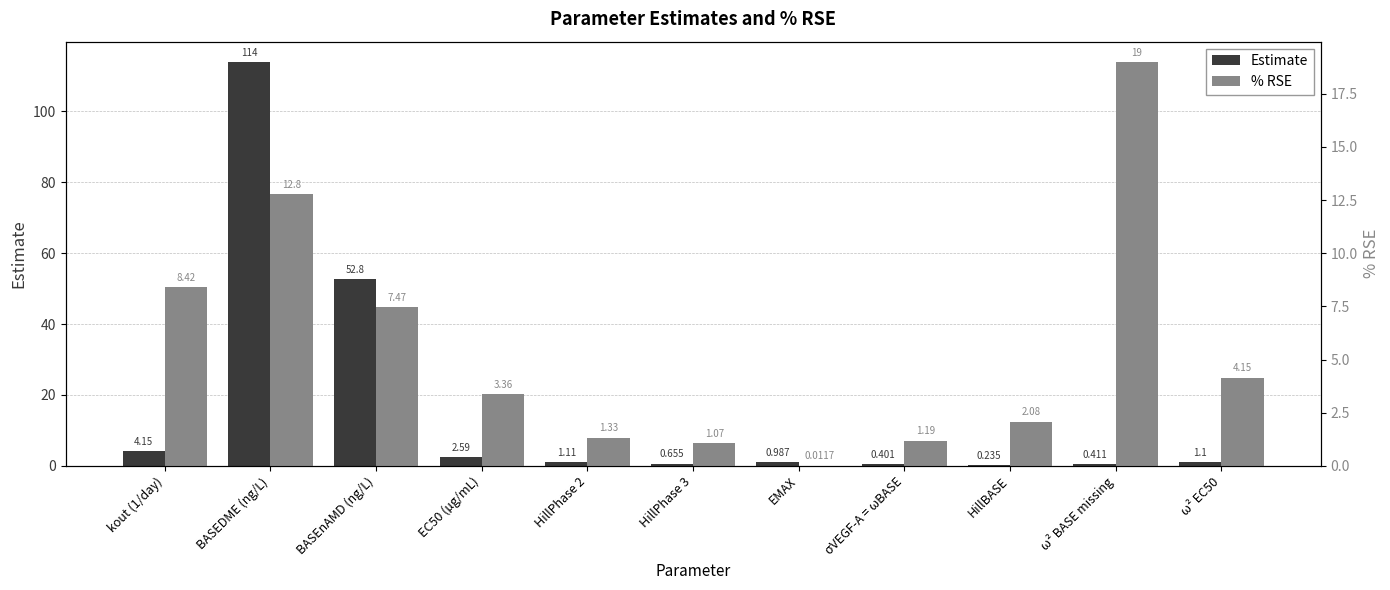

Rank the series at HillPhase 3 from highest to lowest value.

% RSE, Estimate